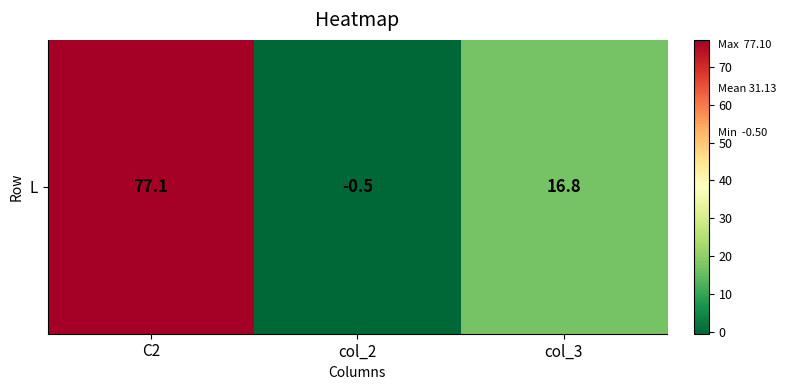

What is the average value?

31.1